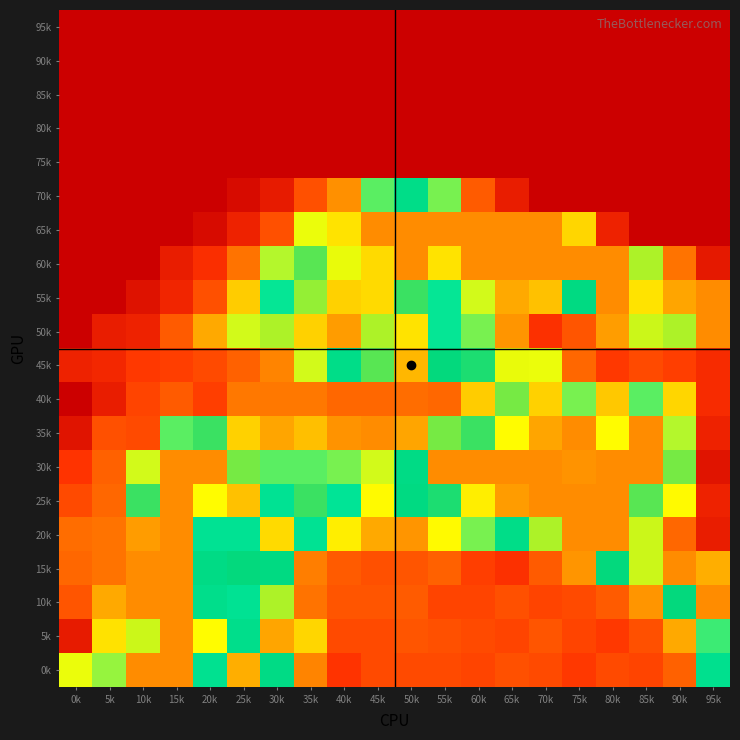

At which category does the chart reach its minimum across all series?

0k